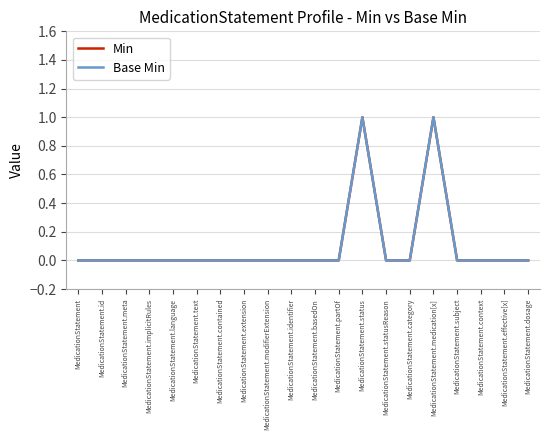

Which series changed the most between MedicationStatement.implicitRules and MedicationStatement.contained?

Min